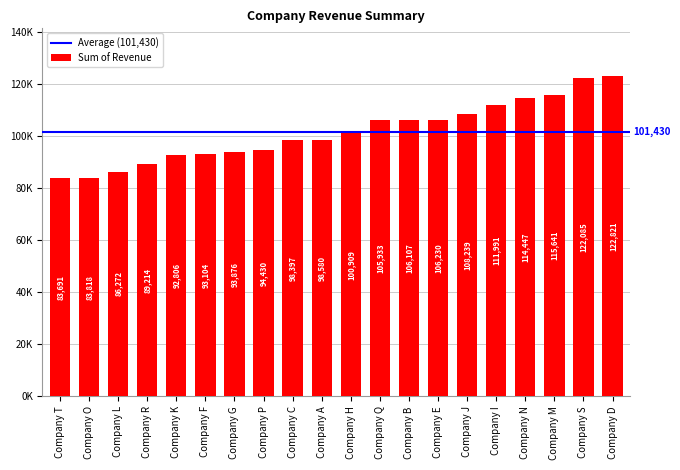

At which category does the chart reach its minimum across all series?

Company T